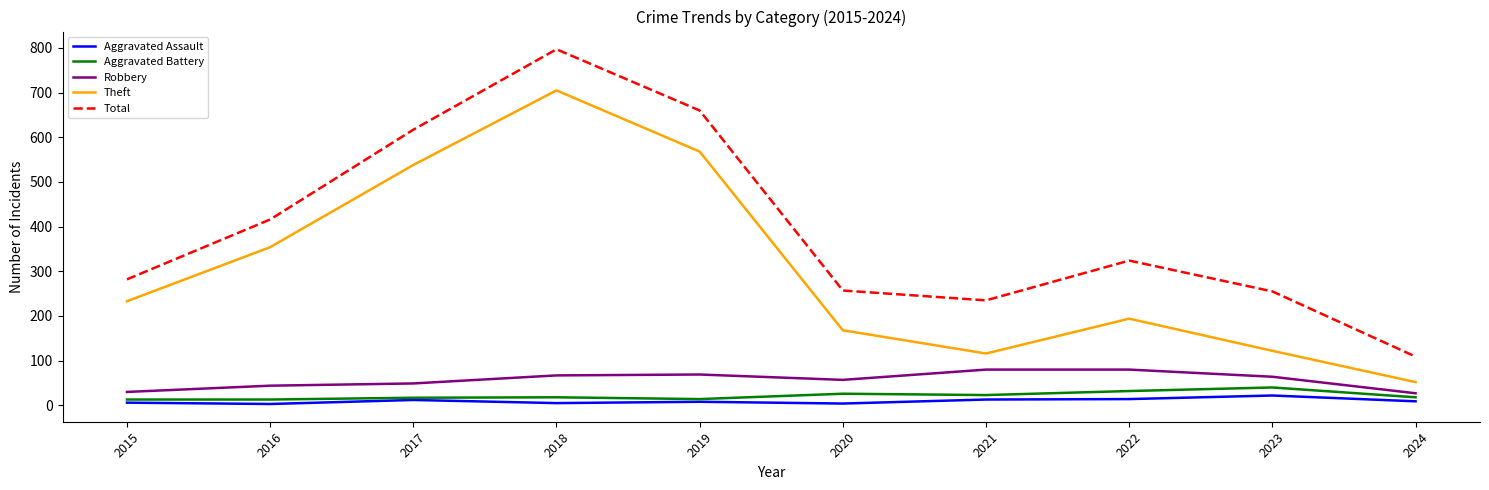

What is the difference between the second highest and second lowest values in the Robbery series?

50